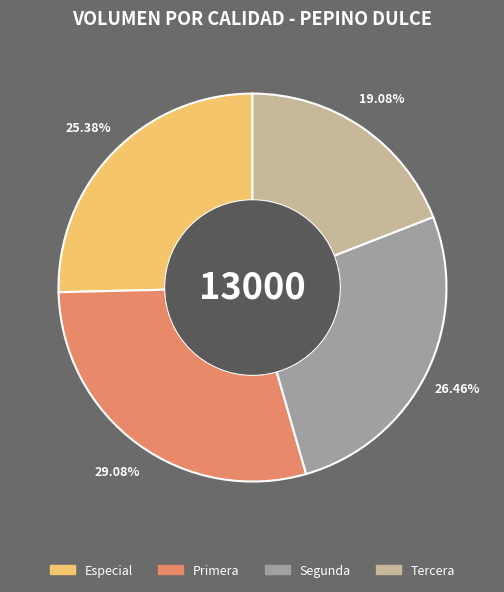

Does Especial represent more than half of the total?

No